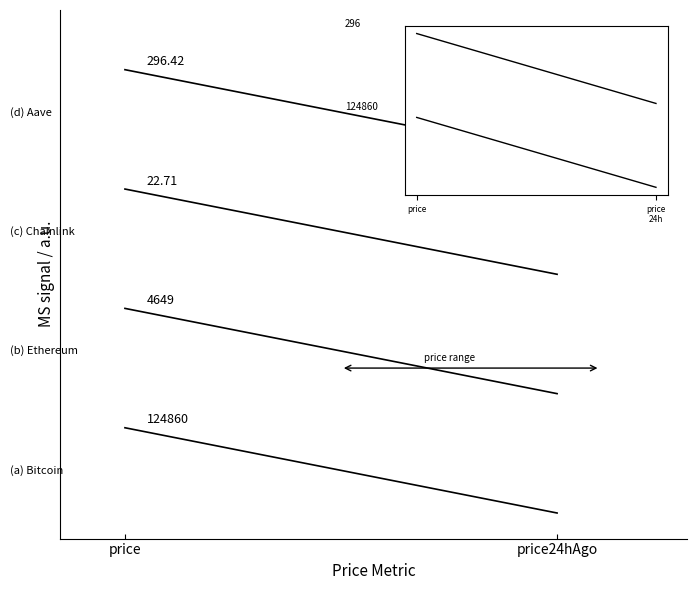

The (a) Bitcoin series shows 0.5 at price24hAgo. True or false?

False